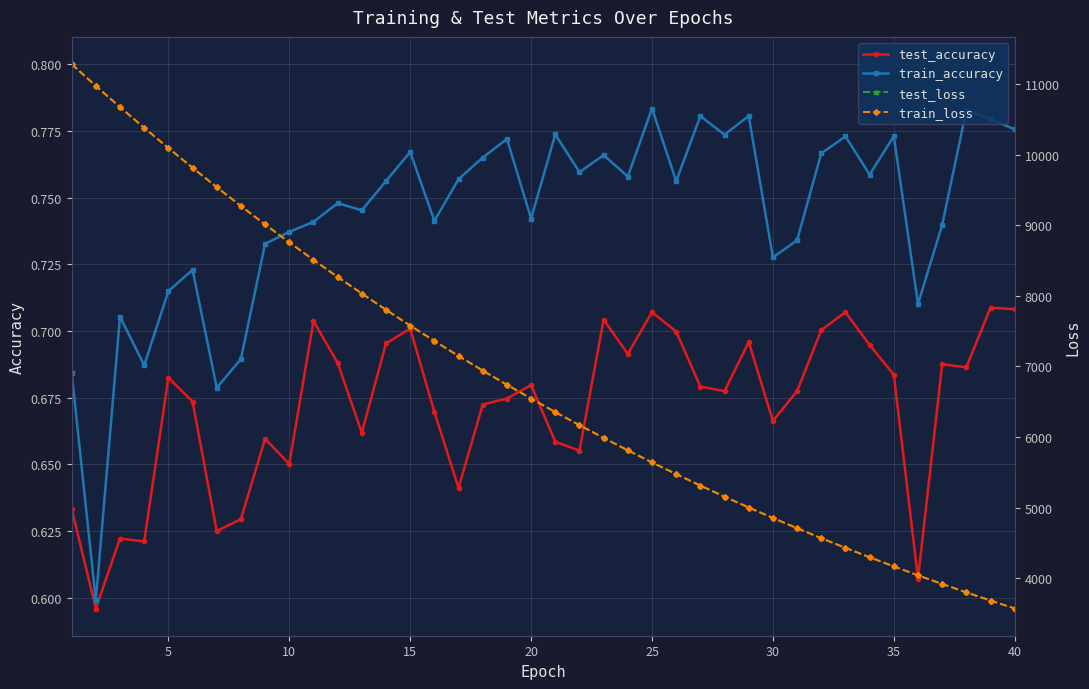

What is the lowest value of the train_loss series?

3572.5